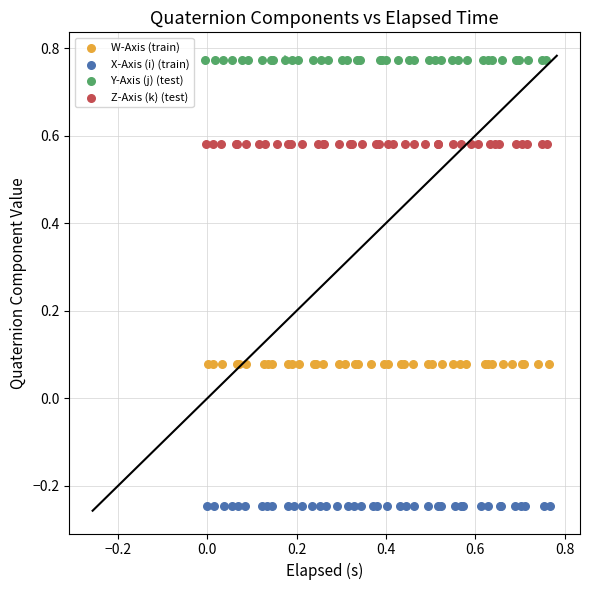

Which series contains the lowest Y value?

X-Axis (i) (train)